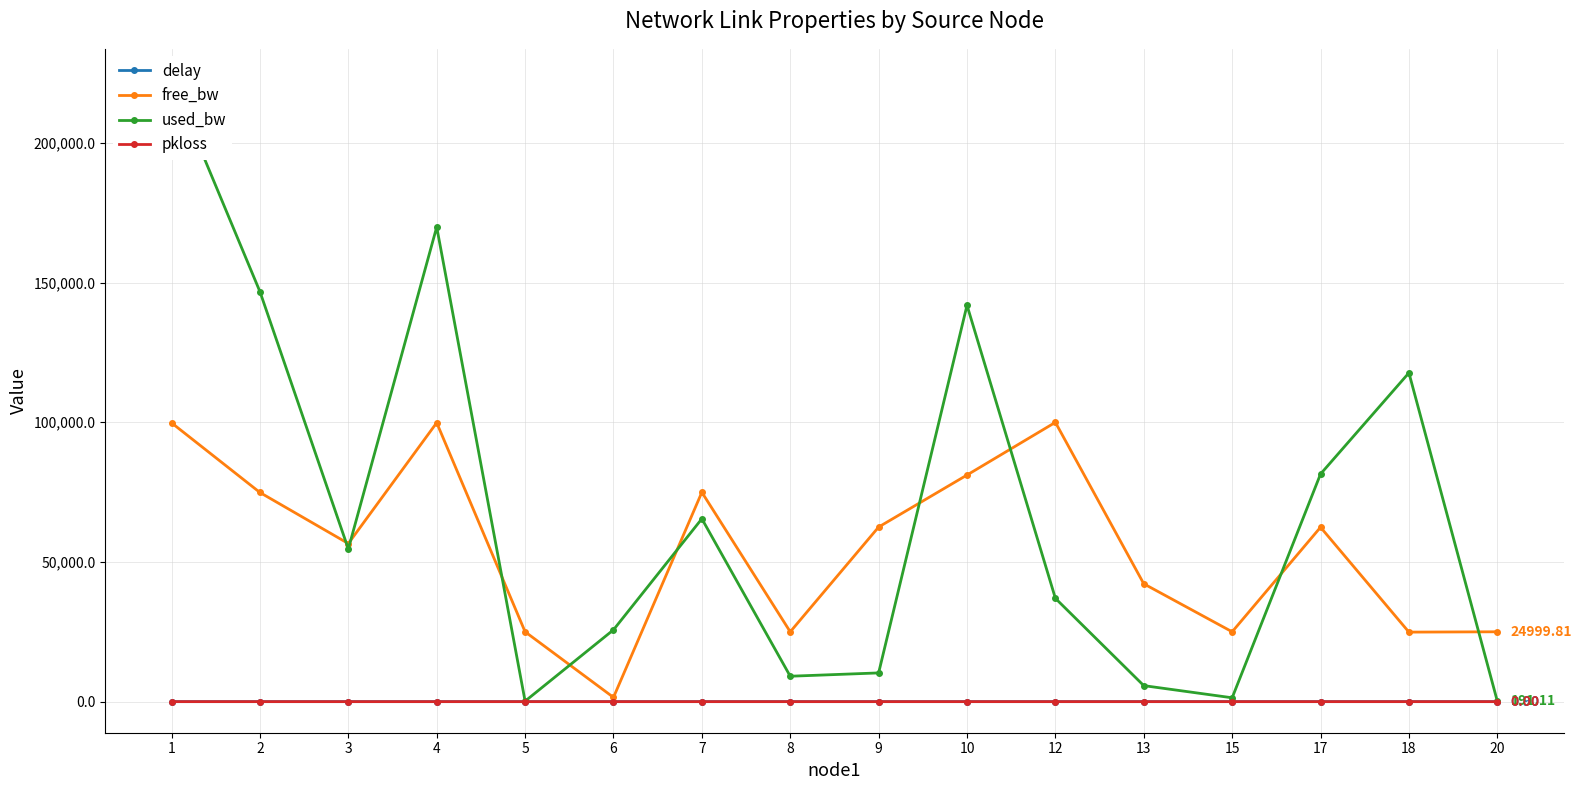

How many interior local valleys does the used_bw series have?

4